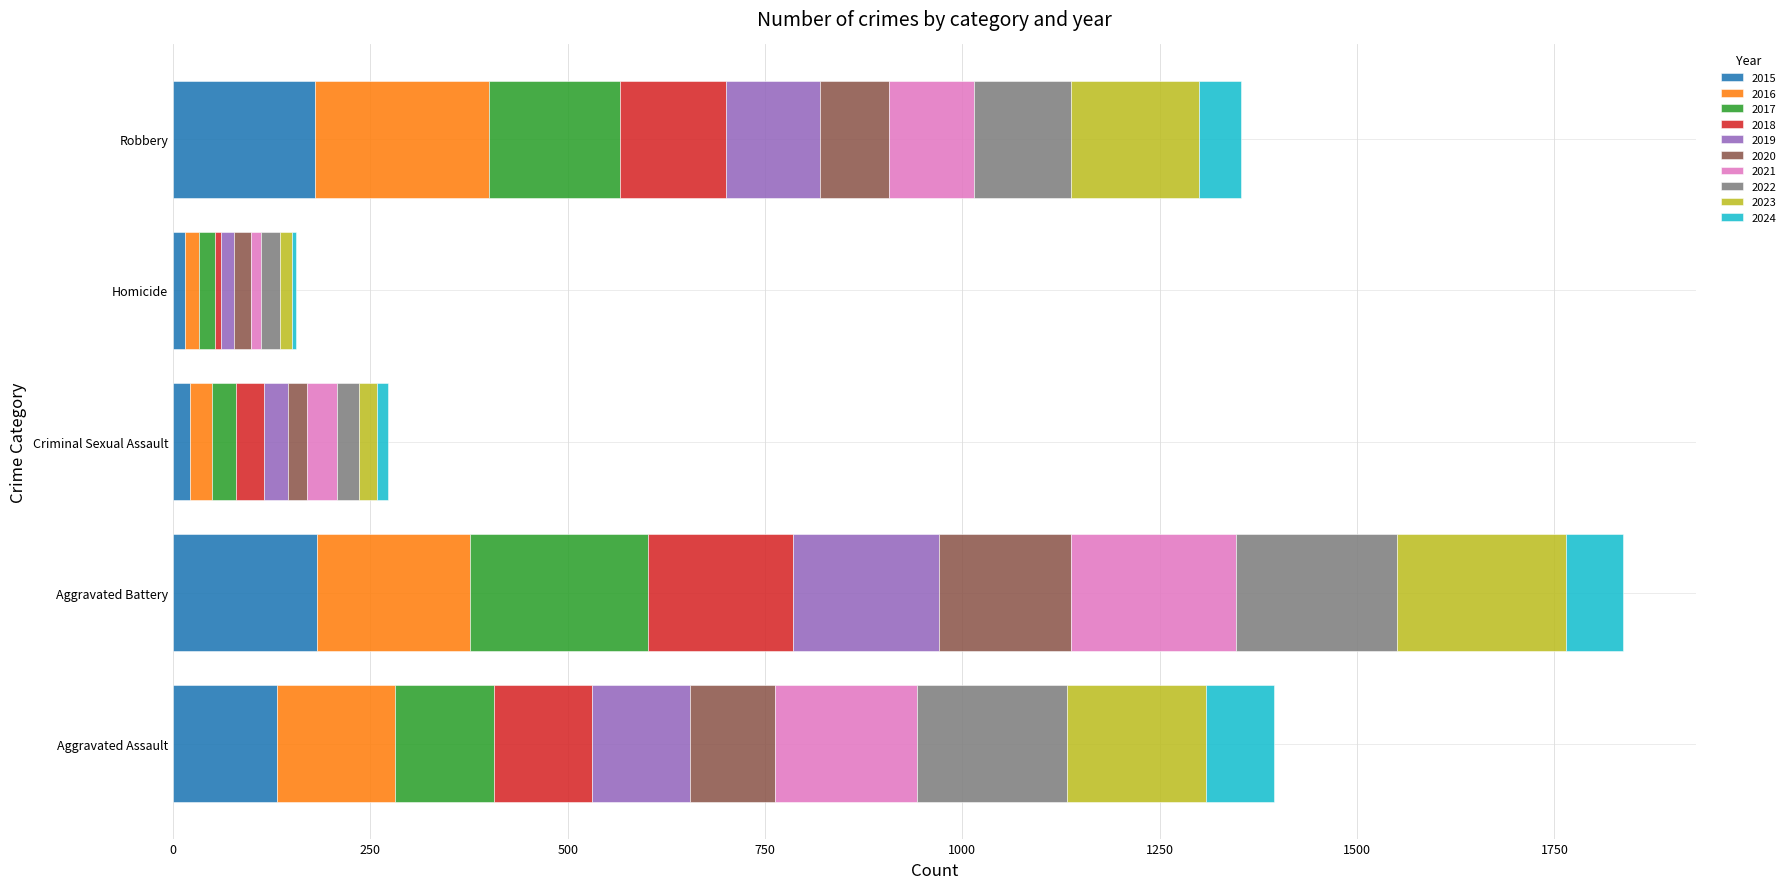

What is the sum of all 2015 values?

531